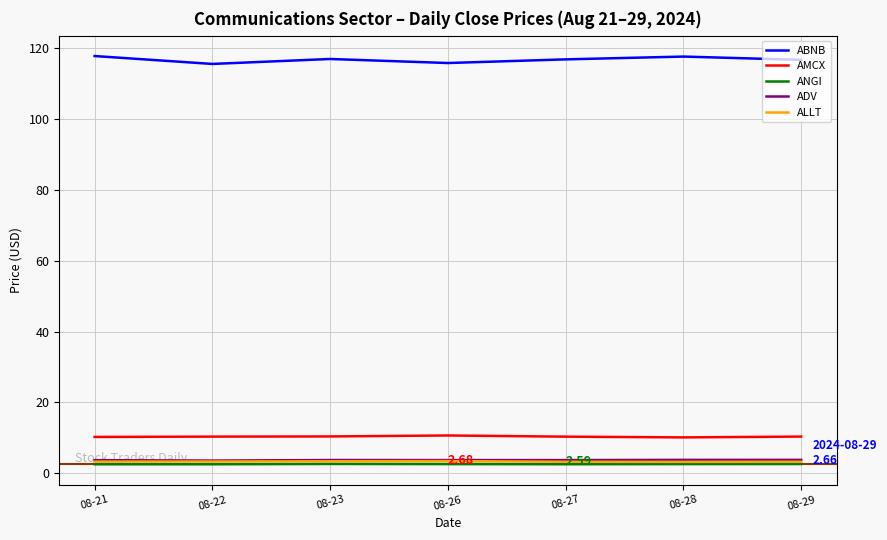

Which series has the largest total across all categories?

ABNB